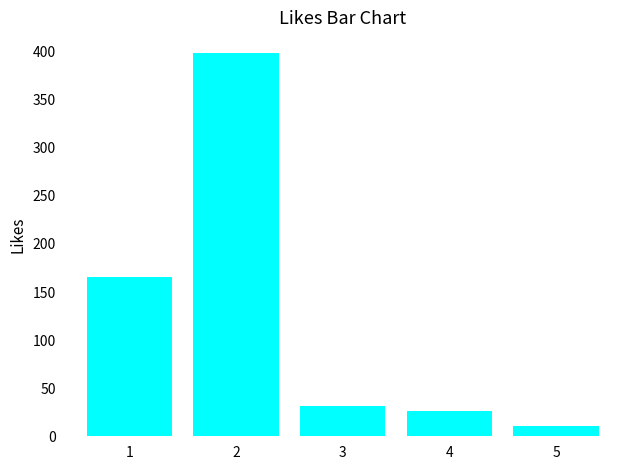

Where does the data first go above 32?

1